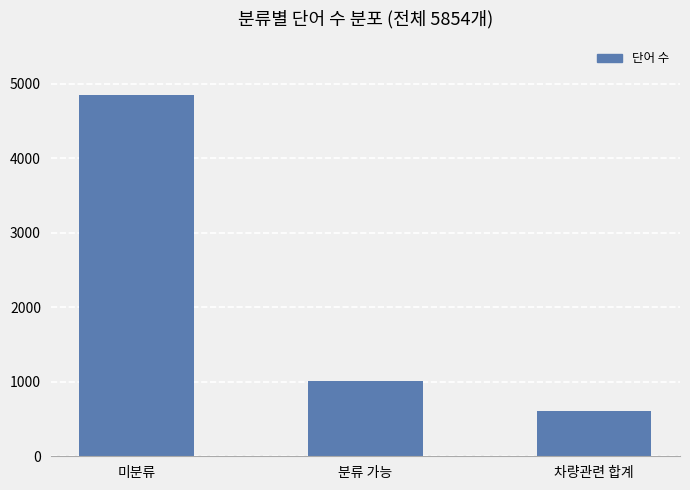

What is the label of the 1st bar from the left?

미분류